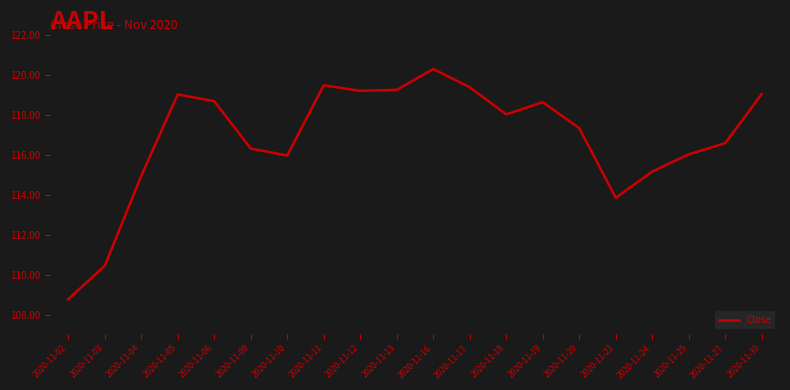

What is the change in value from 2020-11-16 to 2020-11-20?

-3.0